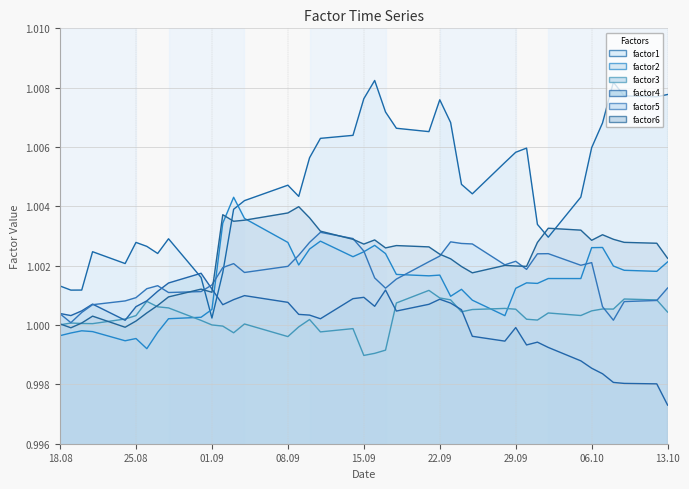

What is the highest value of the factor6 line series?

1.0